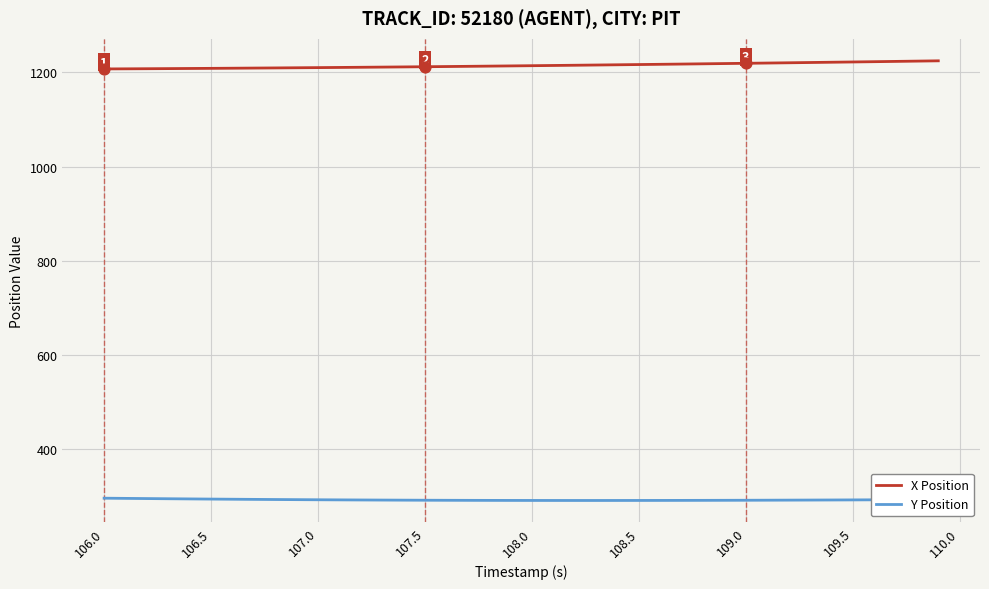

Which series has the largest total across all categories?

X Position